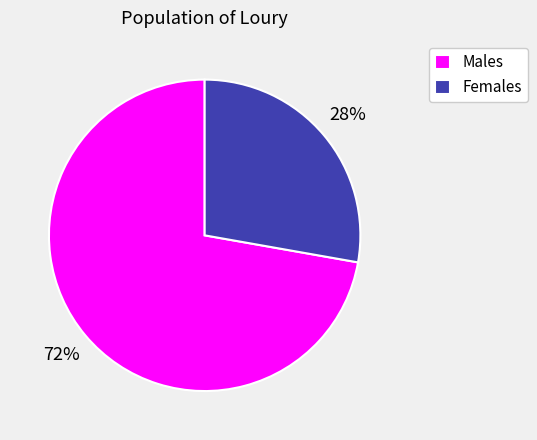

What percentage is the Females slice, to the nearest percent?

28%